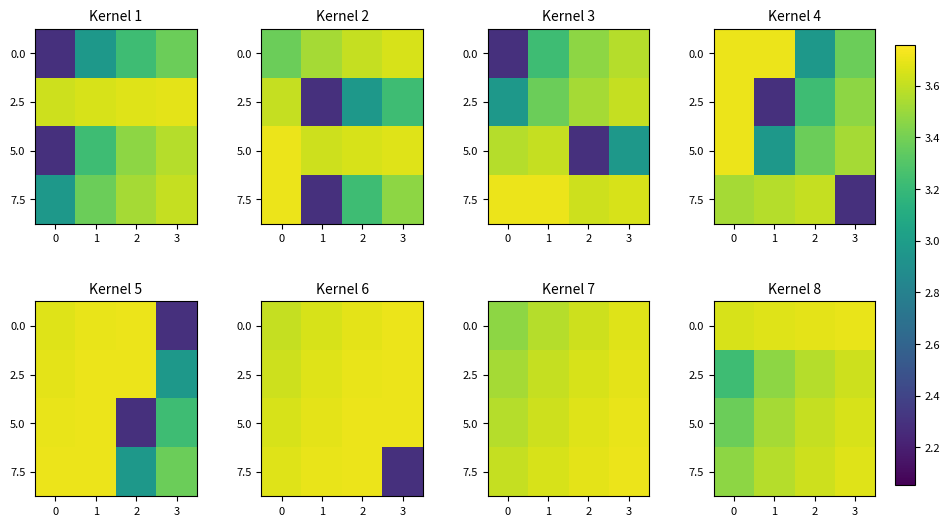

Which series changed the most between 2 and 3?

2.5